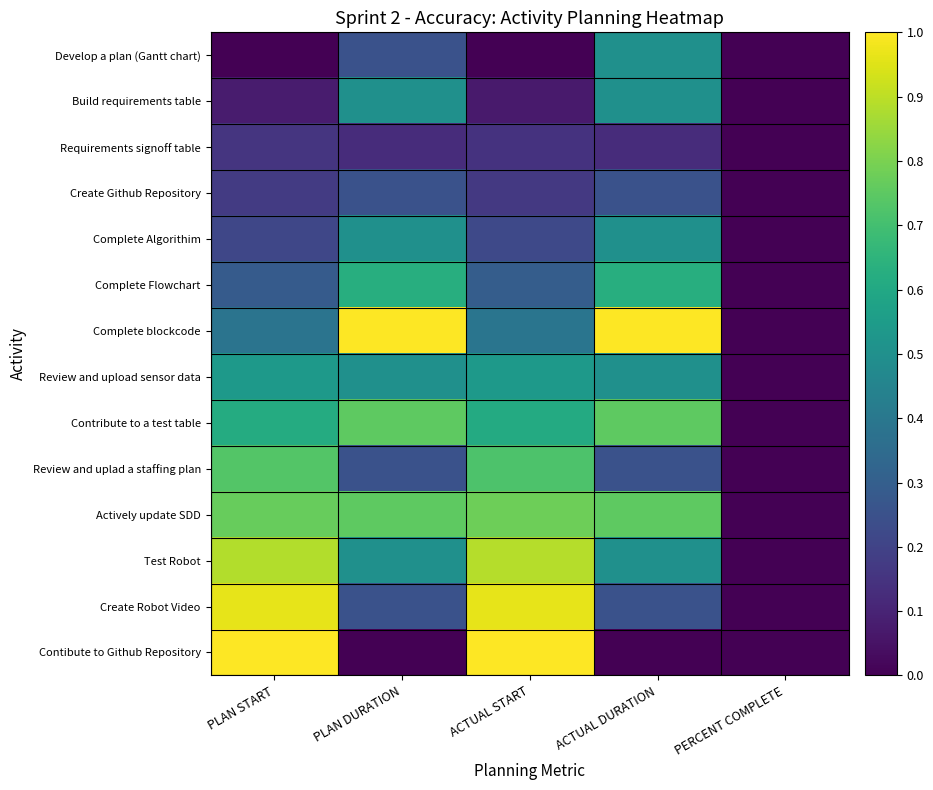

Reading right to left, transcribe all the data shown in this chart.

Develop a plan (Gantt chart): PERCENT COMPLETE=0.0	ACTUAL DURATION=0.5	ACTUAL START=0.0	PLAN DURATION=0.2	PLAN START=0.0
Build requirements table: PERCENT COMPLETE=0.0	ACTUAL DURATION=0.5	ACTUAL START=0.1	PLAN DURATION=0.5	PLAN START=0.1
Requirements signoff table: PERCENT COMPLETE=0.0	ACTUAL DURATION=0.1	ACTUAL START=0.1	PLAN DURATION=0.1	PLAN START=0.2
Create Github Repository: PERCENT COMPLETE=0.0	ACTUAL DURATION=0.2	ACTUAL START=0.2	PLAN DURATION=0.2	PLAN START=0.2
Complete Algorithim: PERCENT COMPLETE=0.0	ACTUAL DURATION=0.5	ACTUAL START=0.2	PLAN DURATION=0.5	PLAN START=0.2
Complete Flowchart: PERCENT COMPLETE=0.0	ACTUAL DURATION=0.6	ACTUAL START=0.3	PLAN DURATION=0.6	PLAN START=0.3
Complete blockcode: PERCENT COMPLETE=0.0	ACTUAL DURATION=1.0	ACTUAL START=0.4	PLAN DURATION=1.0	PLAN START=0.4
Review and upload sensor data: PERCENT COMPLETE=0.0	ACTUAL DURATION=0.5	ACTUAL START=0.5	PLAN DURATION=0.5	PLAN START=0.5
Contribute to a test table: PERCENT COMPLETE=0.0	ACTUAL DURATION=0.8	ACTUAL START=0.6	PLAN DURATION=0.8	PLAN START=0.6
Review and uplad a staffing plan: PERCENT COMPLETE=0.0	ACTUAL DURATION=0.2	ACTUAL START=0.7	PLAN DURATION=0.2	PLAN START=0.7
Actively update SDD: PERCENT COMPLETE=0.0	ACTUAL DURATION=0.8	ACTUAL START=0.8	PLAN DURATION=0.8	PLAN START=0.8
Test Robot: PERCENT COMPLETE=0.0	ACTUAL DURATION=0.5	ACTUAL START=0.9	PLAN DURATION=0.5	PLAN START=0.9
Create Robot Video: PERCENT COMPLETE=0.0	ACTUAL DURATION=0.2	ACTUAL START=1.0	PLAN DURATION=0.2	PLAN START=1.0
Contibute to Github Repository: PERCENT COMPLETE=0.0	ACTUAL DURATION=0.0	ACTUAL START=1.0	PLAN DURATION=0.0	PLAN START=1.0